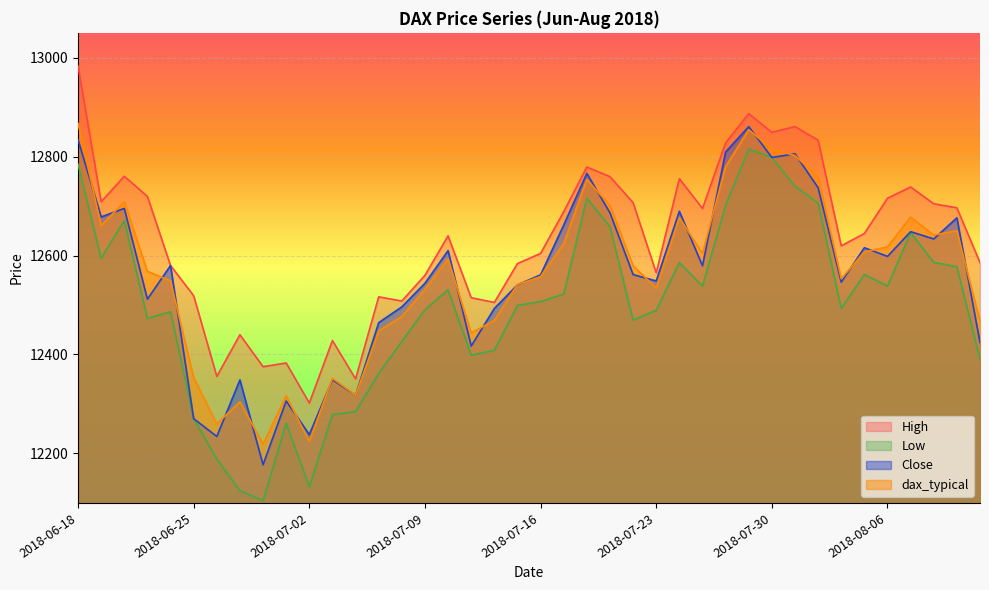

Is the value of Low at 2018-07-19 greater than the value of High at 2018-06-21?

No